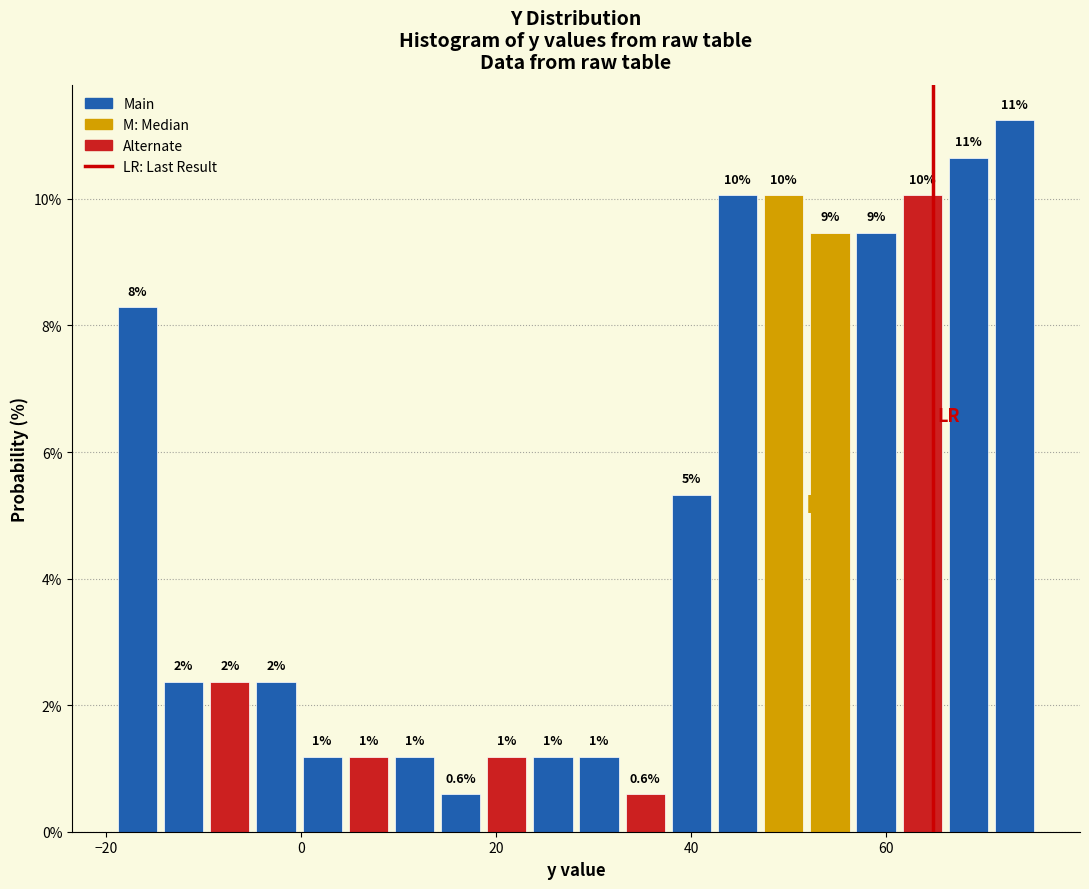

Read against the x-axis, roughly where is the centre of the tallest bar?

74